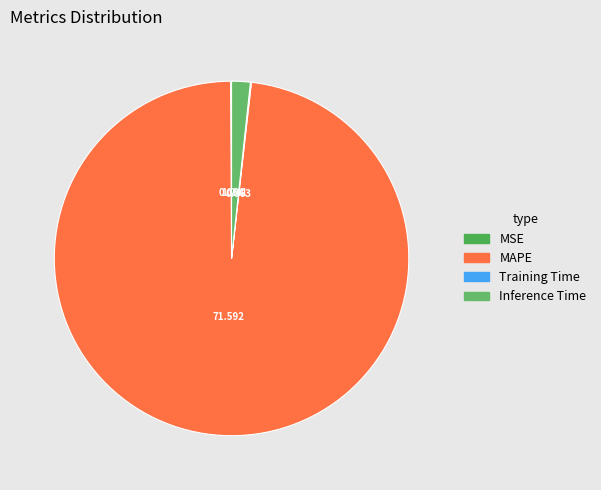

True or false: MSE accounts for 1% of the total.

False